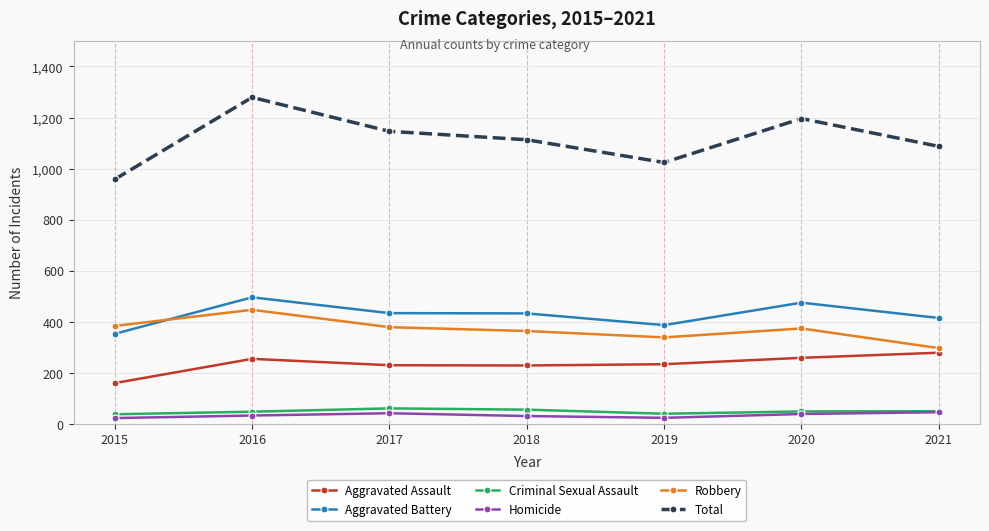

Count the number of data series in this chart.

6